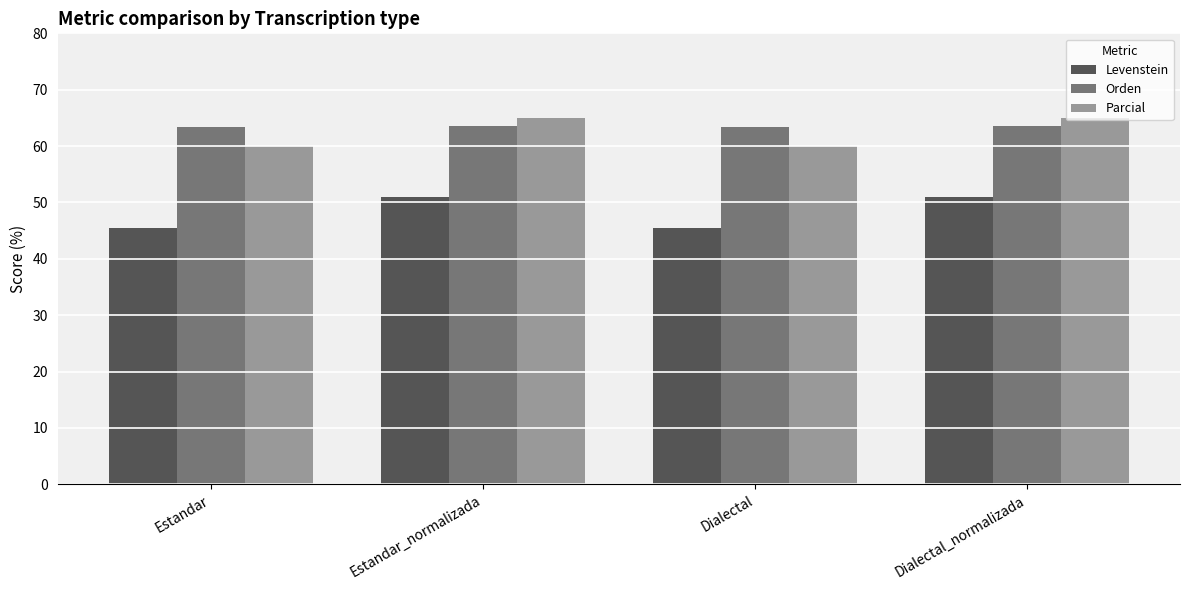

Rank the series at Dialectal from highest to lowest value.

Orden, Parcial, Levenstein